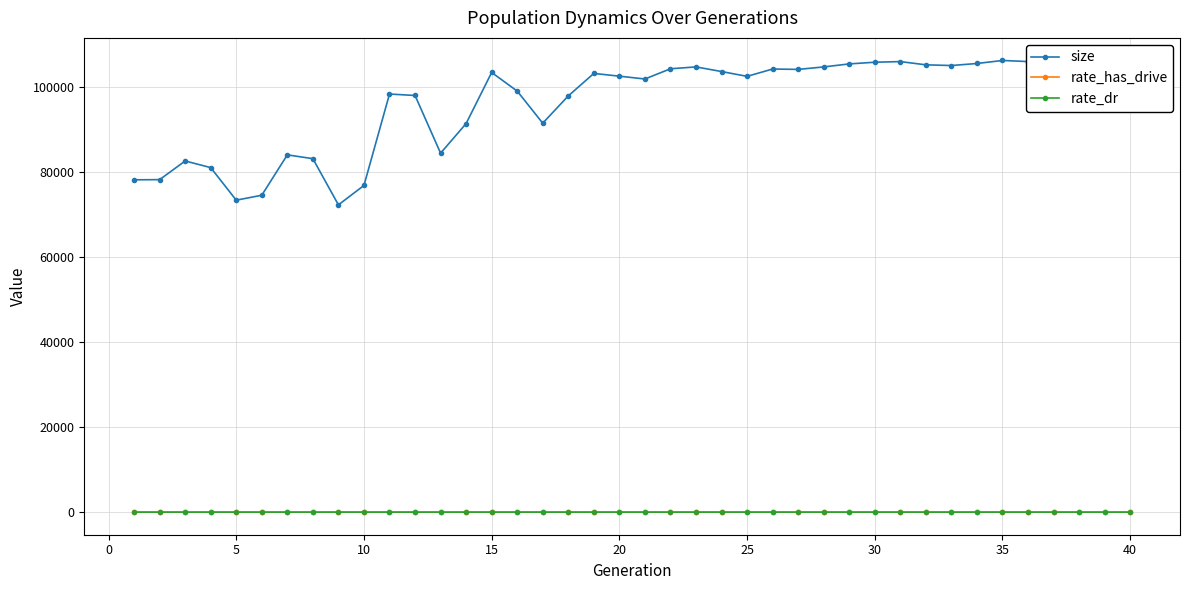

True or false: rate_dr and size cross at least once.

False